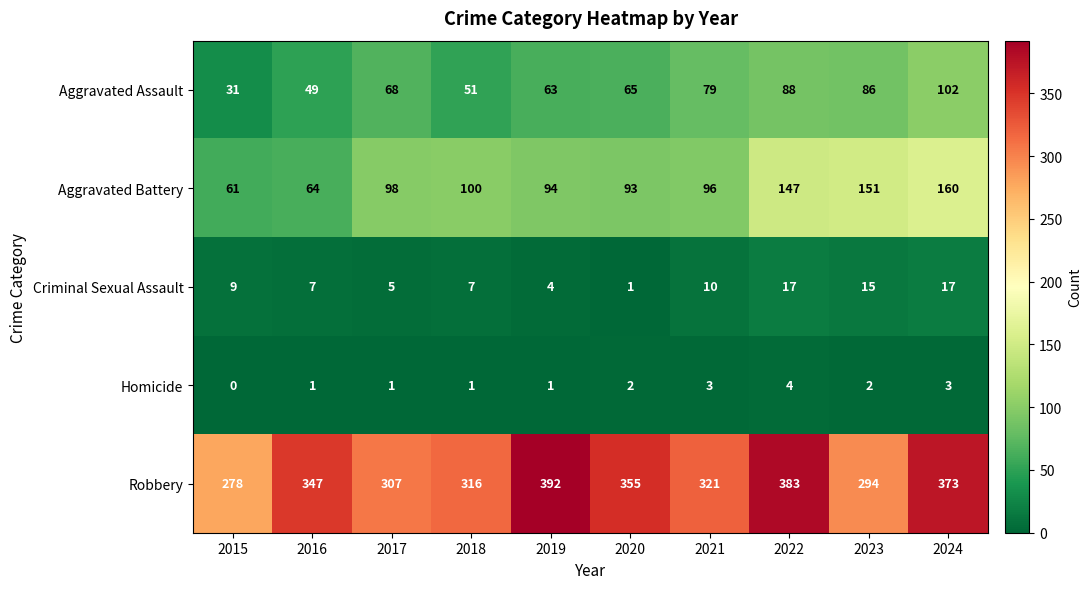

Between 2017 and 2019, which series saw the biggest shift?

Robbery